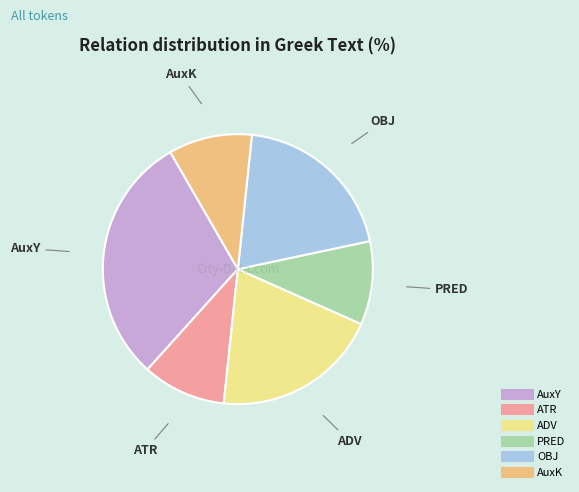

Which category has the biggest portion of the pie?

AuxY